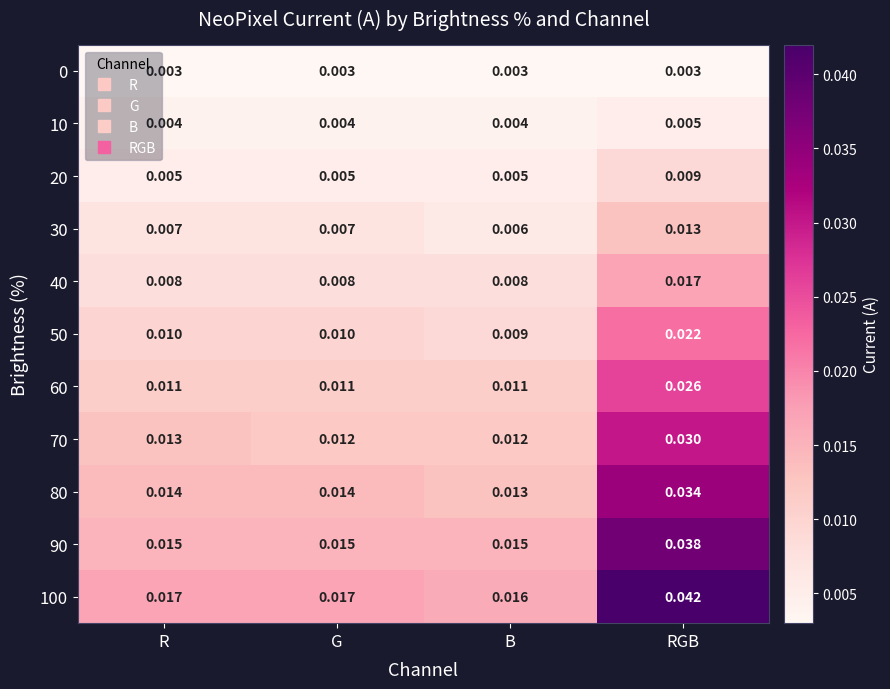

Is the value of 90 at G greater than the value of 20 at G?

Yes